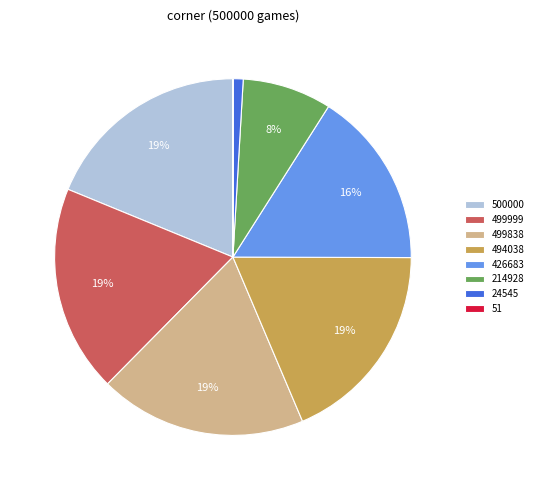

True or false: 214928 accounts for 1% of the total.

False